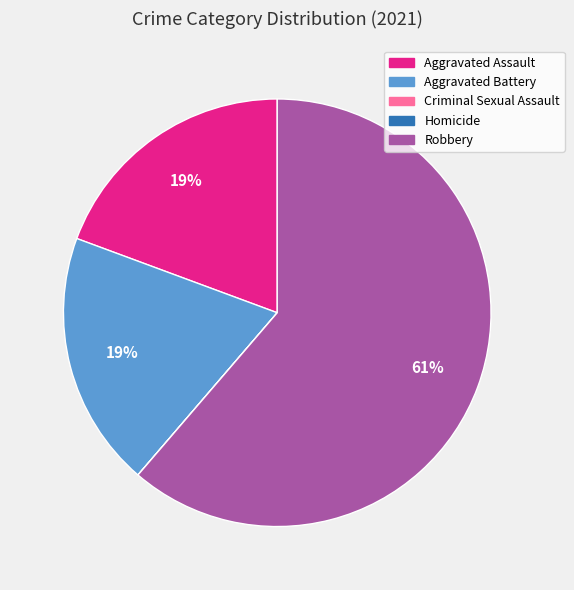

Is Robbery the majority of the pie?

Yes